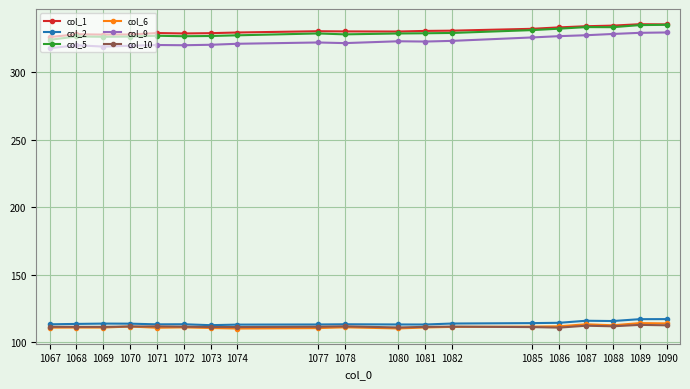

Between 1067 and 1088, which series saw the biggest shift?

col_9